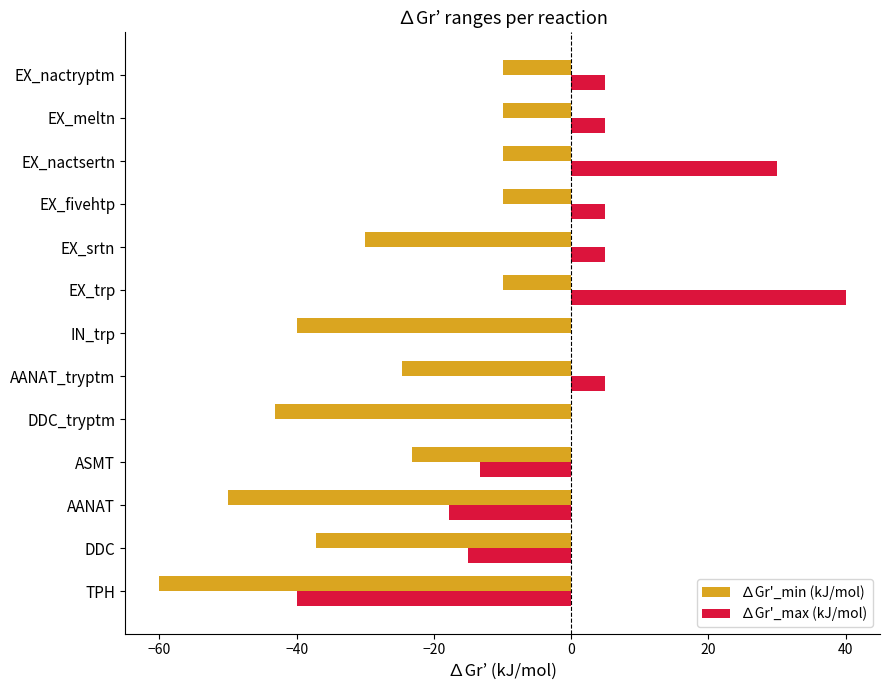

What is the total value across all series at EX_nactryptm?

-5.0